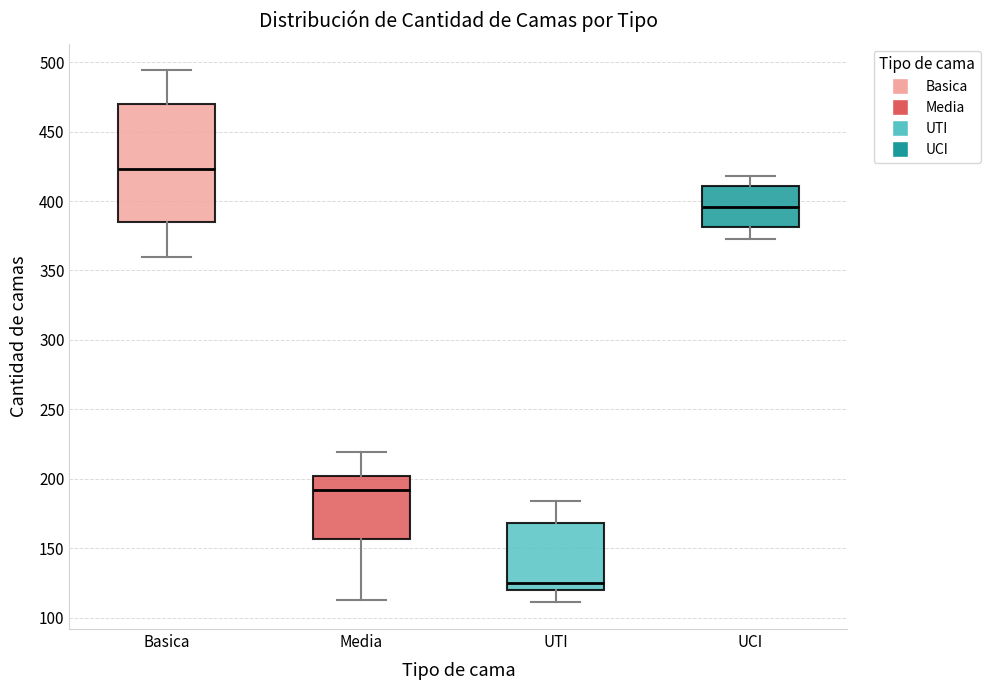

Reading left to right, read every box against the y-axis: the position of its median line, the range the box covers, and the ends of its whiskers. The values are not printed on the chart, so give them approximately, as read against the axis.

Basica: median 425, box 385 to 470, whiskers 360 to 495
Media: median 190, box 155 to 200, whiskers 115 to 220
UTI: median 125, box 120 to 170, whiskers 110 to 185
UCI: median 395, box 380 to 410, whiskers 375 to 420